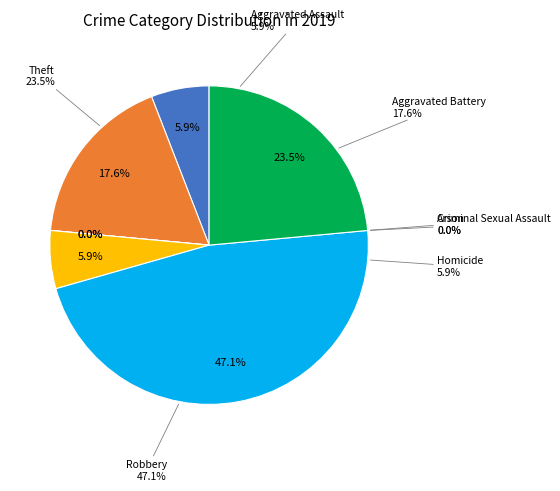

Which category has the smallest portion of the pie?

Arson